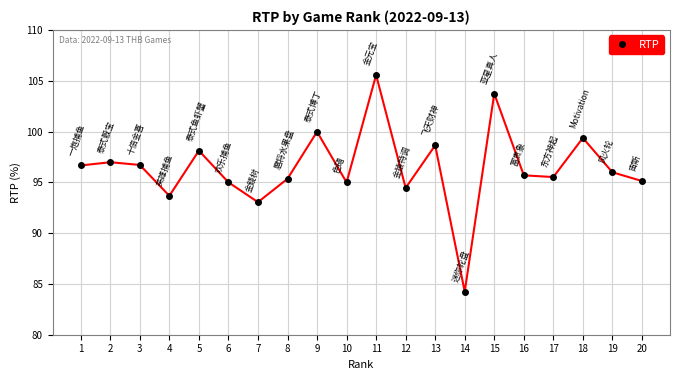

How many distinct data groups are displayed?

1